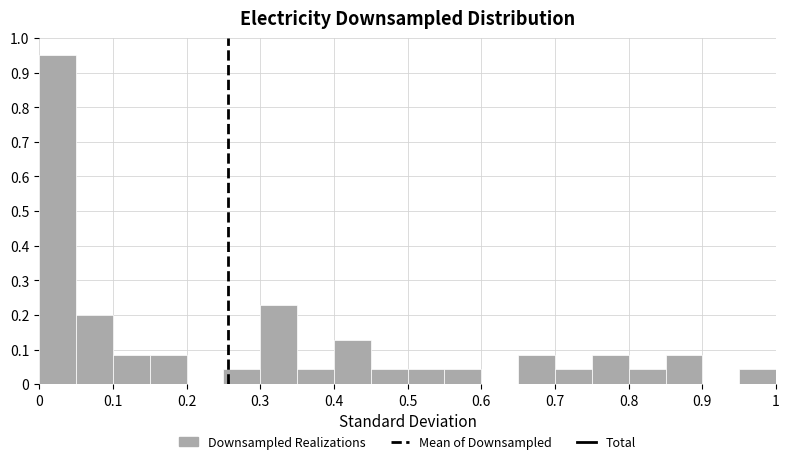

What is the height of the bar covering 0.80 to 0.85 on the x-axis? Neither the bar edges nor the heights are printed on the chart, so give them approximately, as read against the axes.

0.04